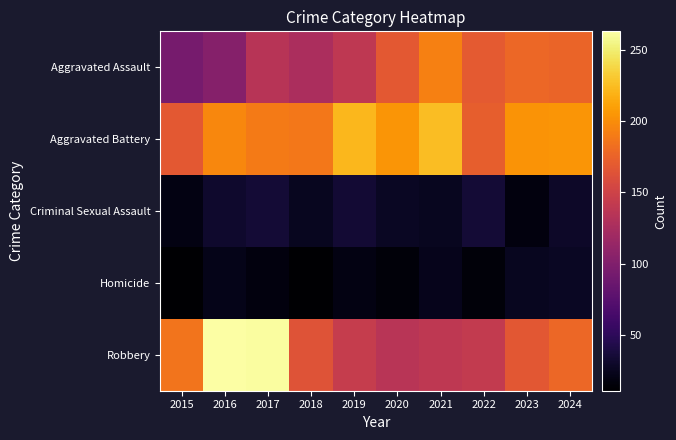

What is the difference between the maximum and second lowest values in the Criminal Sexual Assault series?

16